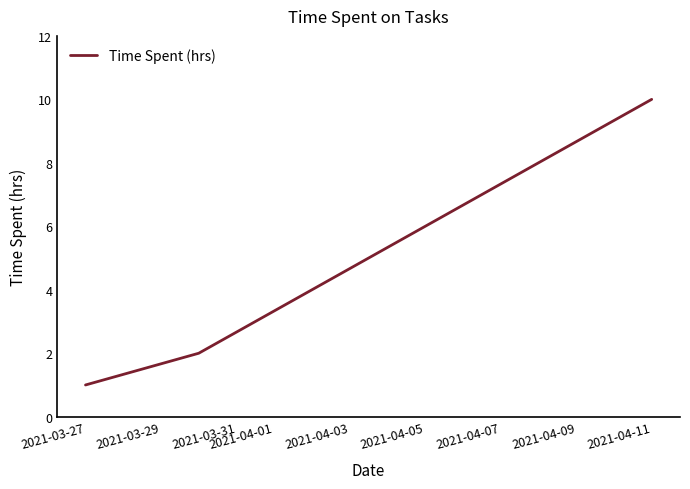

What is the sum of all values?

13